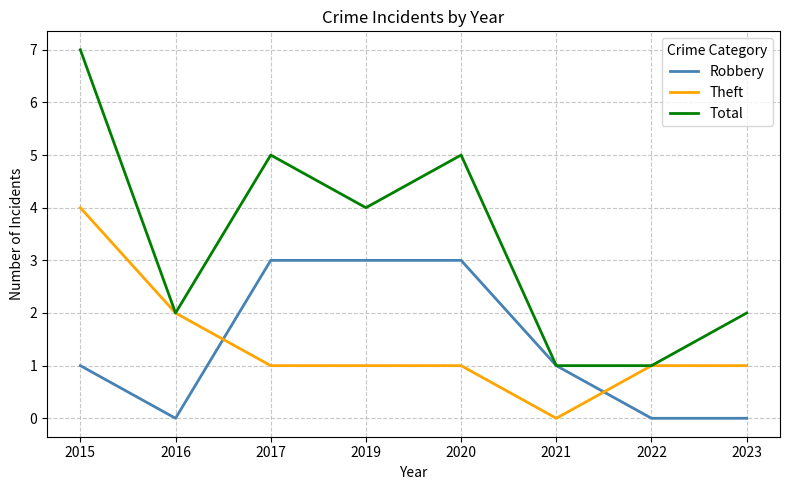

Rank the series at 2023 from highest to lowest value.

Total, Theft, Robbery